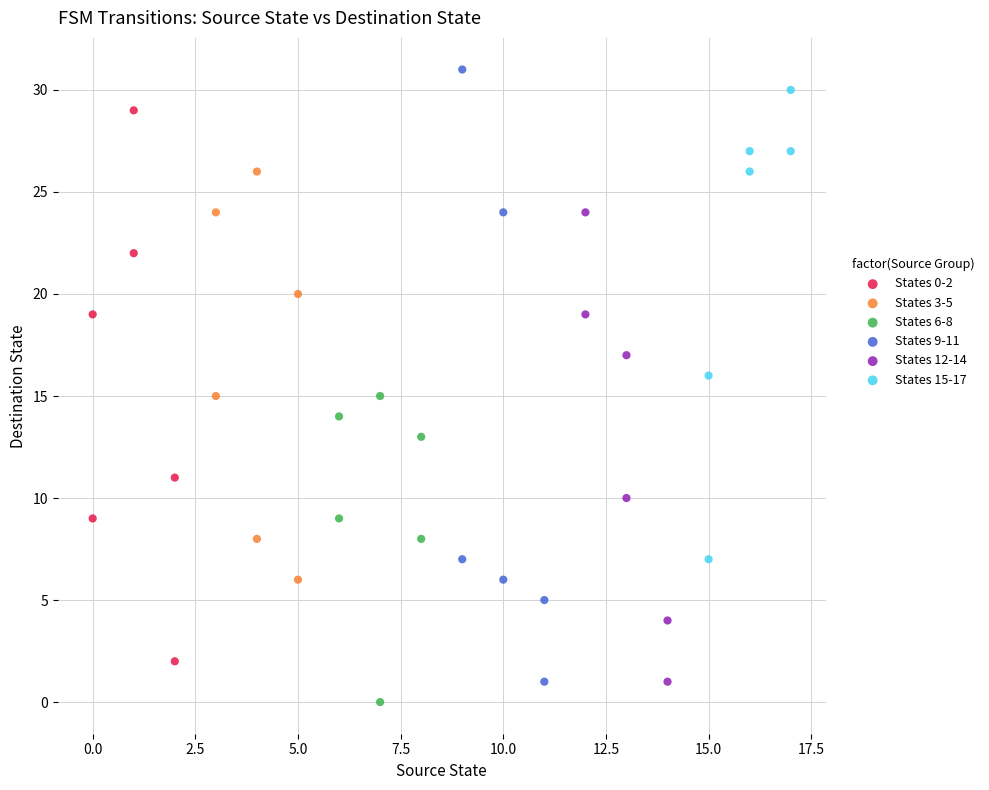

Which series reaches the maximum Y coordinate?

States 9-11